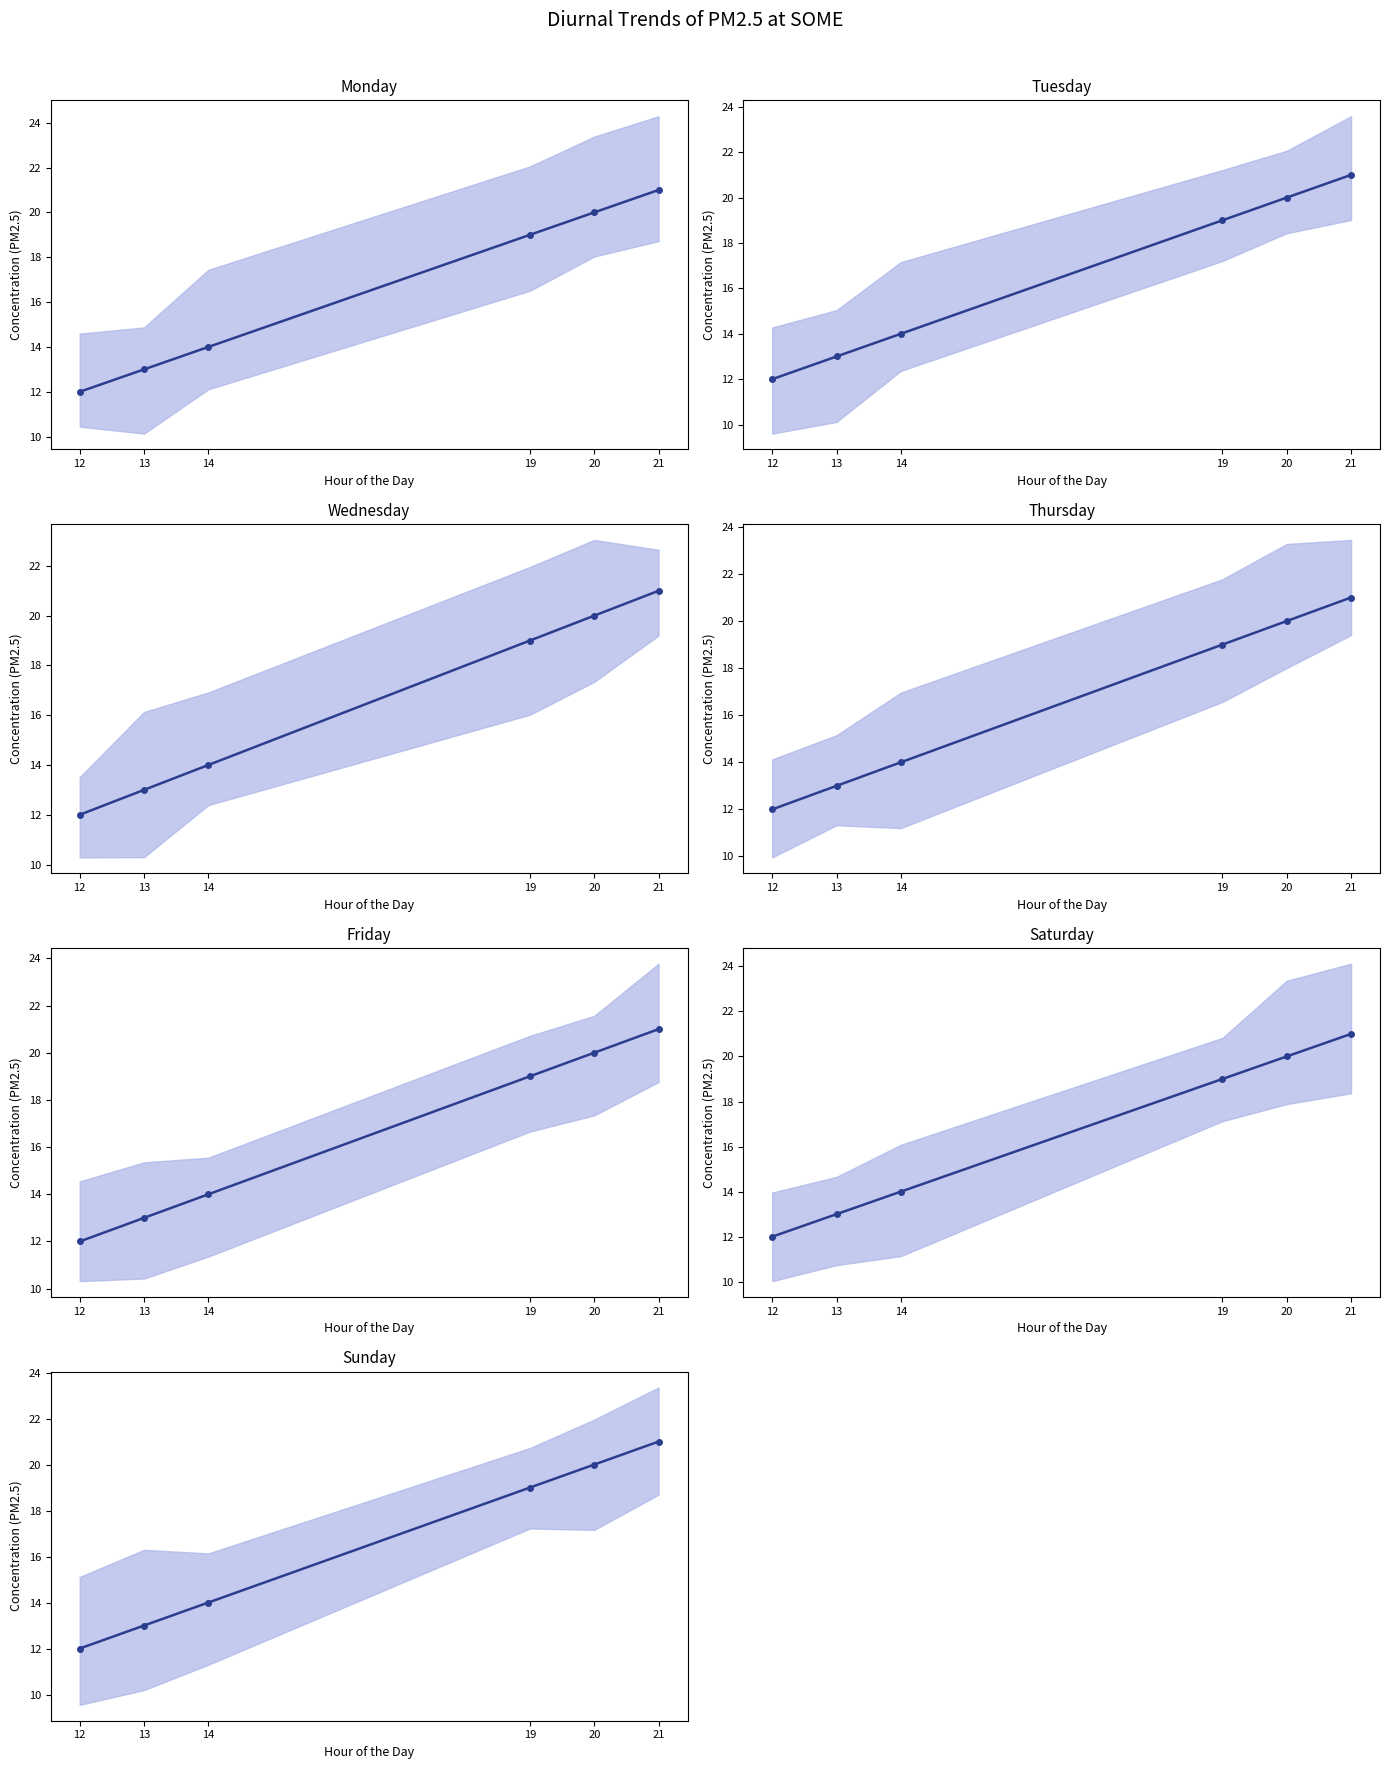

True or false: the data has more than 2 interior local peaks.

False